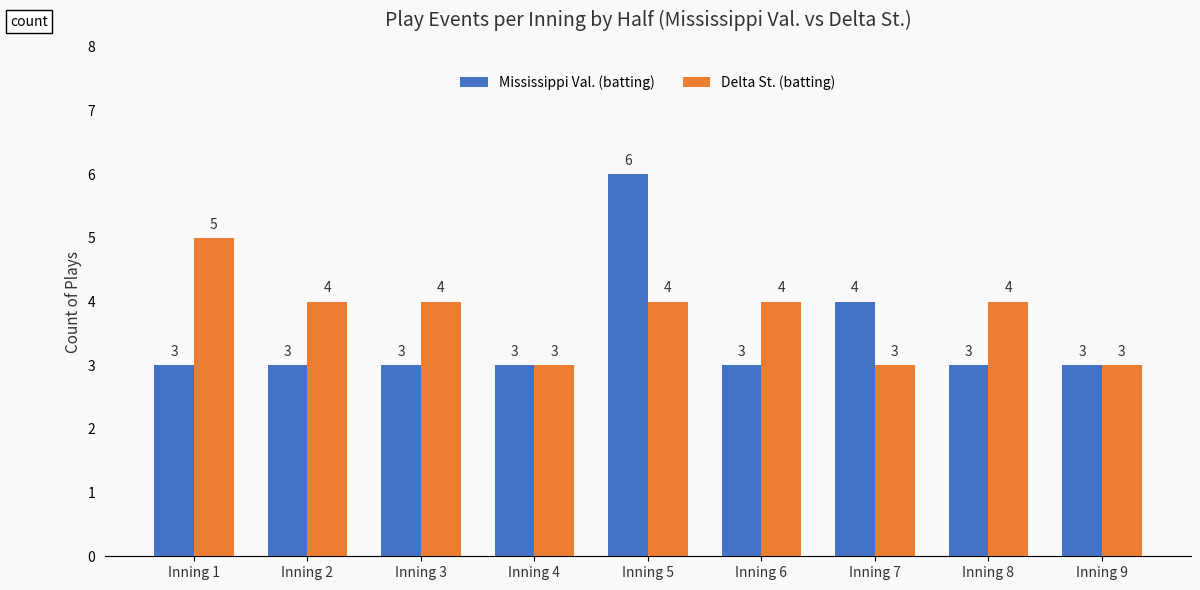

Count the Mississippi Val. (batting) values in the range 3 to 4.

8